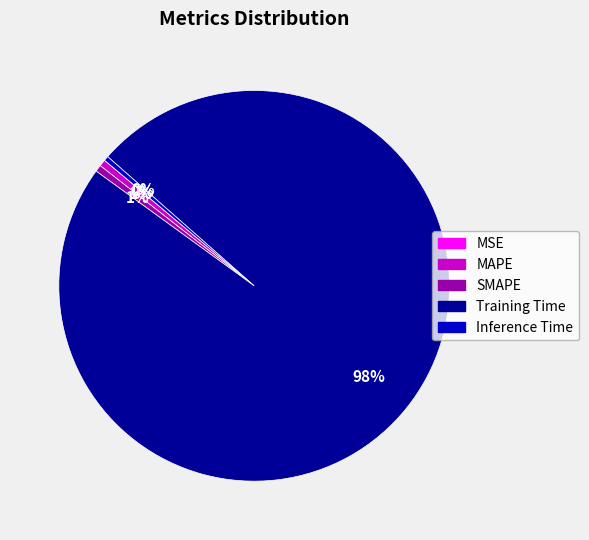

True or false: Training Time accounts for 98% of the total.

True